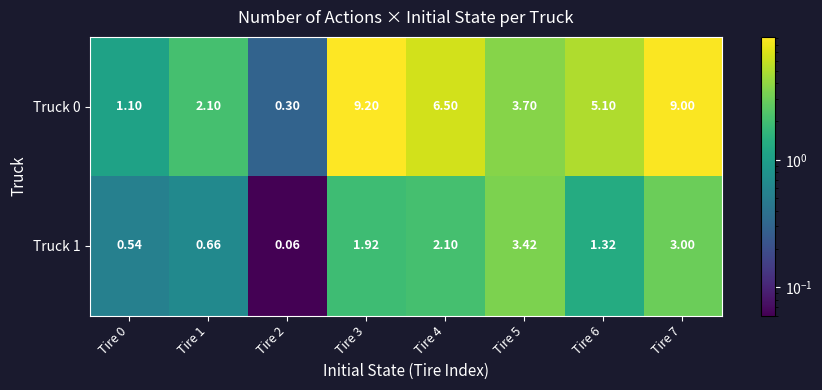

Is the value of Truck 0 at Tire 5 greater than the value of Truck 1 at Tire 5?

Yes